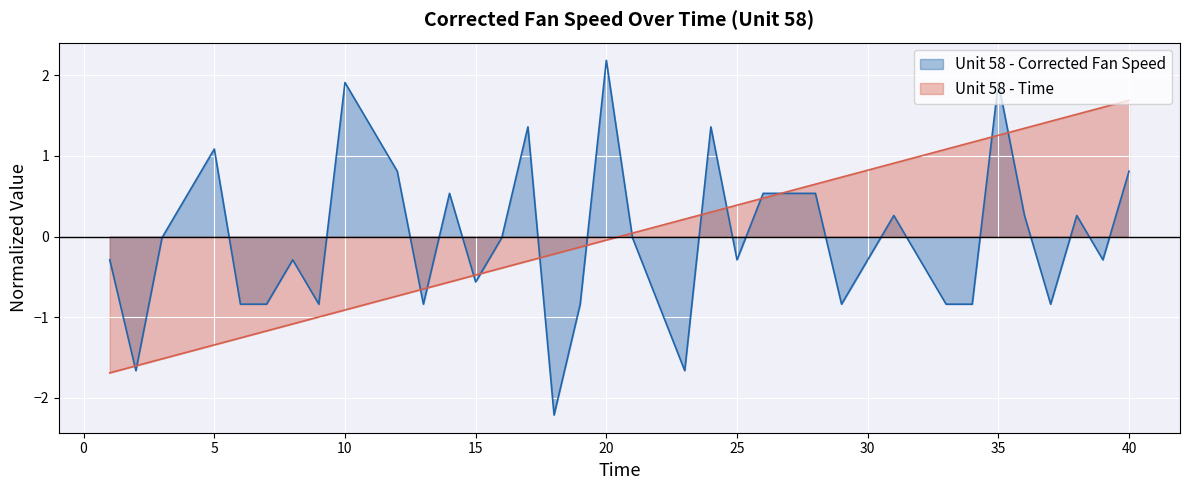

Reading left to right, what are all the values shown in this chart?

Unit 58 - Corrected Fan Speed: 1=-0.3	2=-1.7	3=-0.0	4=0.5	5=1.1	6=-0.8	7=-0.8	8=-0.3	9=-0.8	10=1.9	11=1.4	12=0.8	13=-0.8	14=0.5	15=-0.6	16=-0.0	17=1.4	18=-2.2	19=-0.8	20=2.2	21=-0.0	22=-0.8	23=-1.7	24=1.4	25=-0.3	26=0.5	27=0.5	28=0.5	29=-0.8	30=-0.3	31=0.3	32=-0.3	33=-0.8	34=-0.8	35=1.9	36=0.3	37=-0.8	38=0.3	39=-0.3	40=0.8
Unit 58 - Time: 1=-1.7	2=-1.6	3=-1.5	4=-1.4	5=-1.3	6=-1.3	7=-1.2	8=-1.1	9=-1.0	10=-0.9	11=-0.8	12=-0.7	13=-0.6	14=-0.6	15=-0.5	16=-0.4	17=-0.3	18=-0.2	19=-0.1	20=-0.0	21=0.0	22=0.1	23=0.2	24=0.3	25=0.4	26=0.5	27=0.6	28=0.6	29=0.7	30=0.8	31=0.9	32=1.0	33=1.1	34=1.2	35=1.3	36=1.3	37=1.4	38=1.5	39=1.6	40=1.7